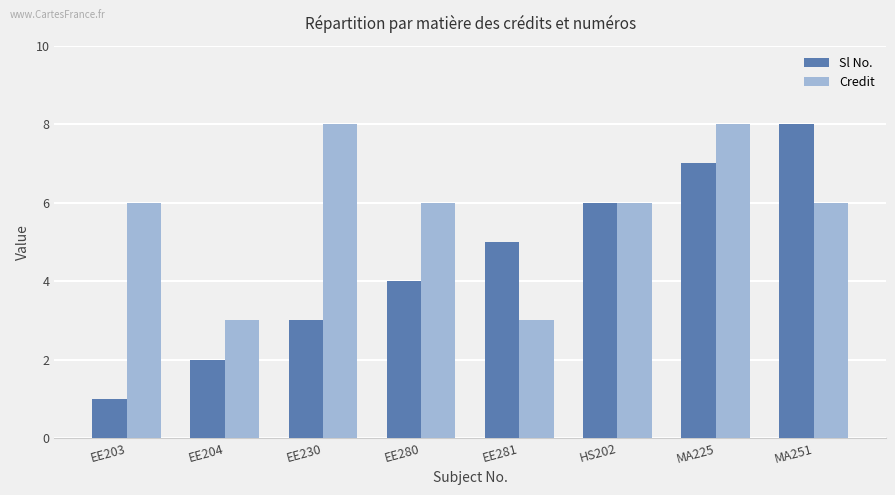

Between EE204 and EE280, which series saw the biggest shift?

Credit